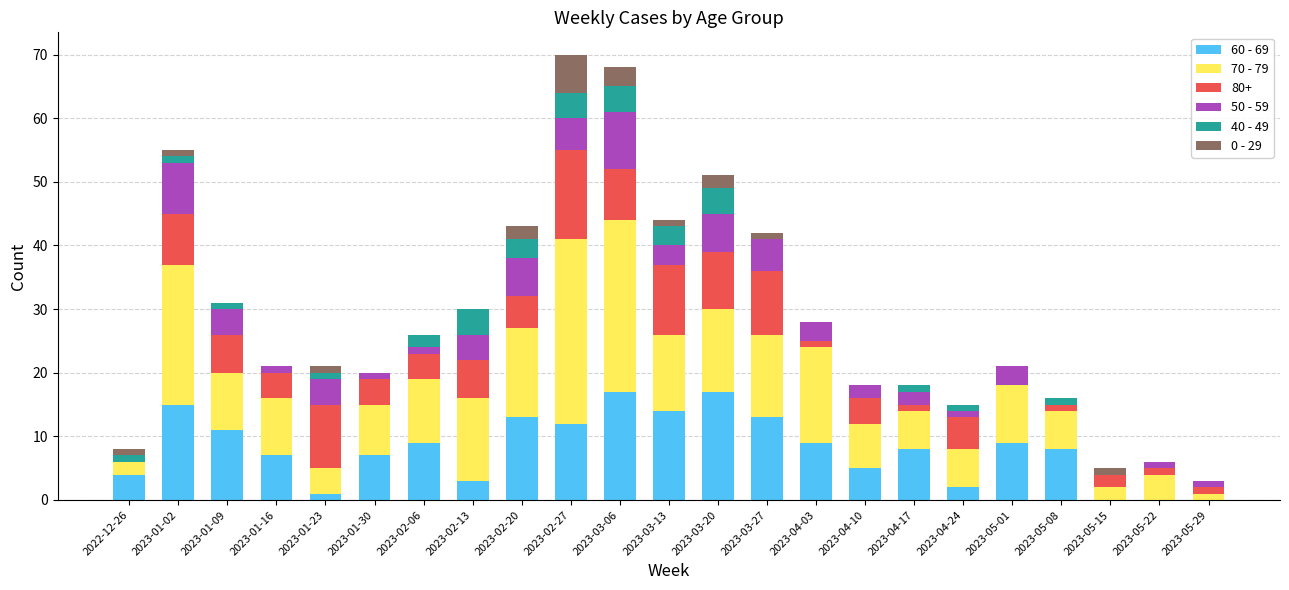

What is the maximum value for 60 - 69?

17